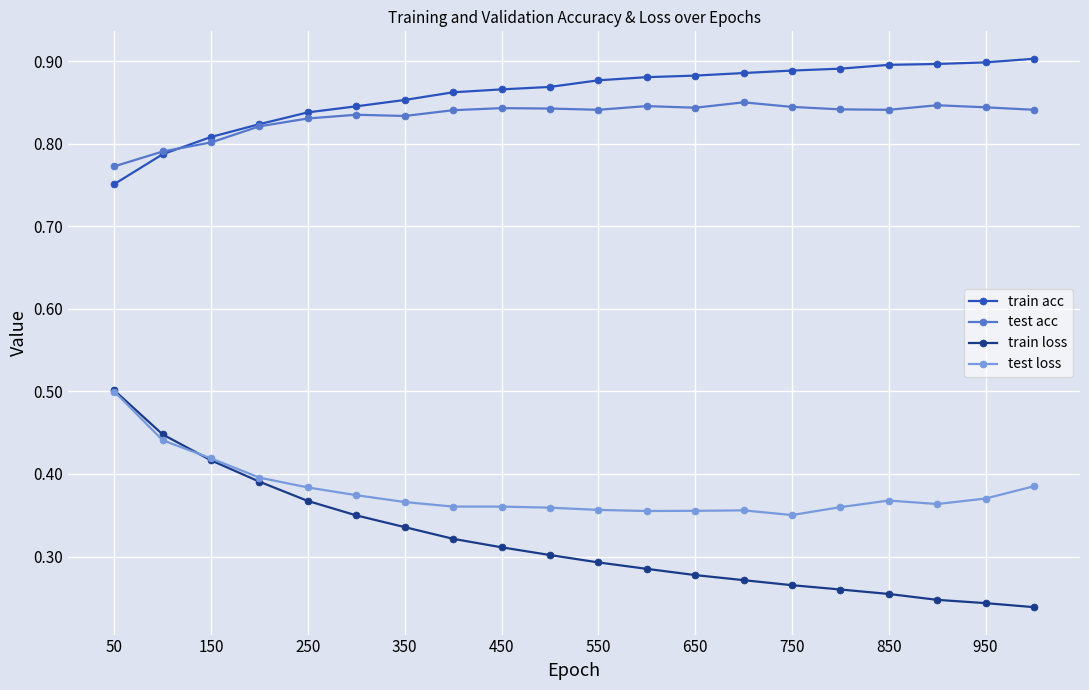

True or false: test acc has more than 2 points higher than both neighbors.

True